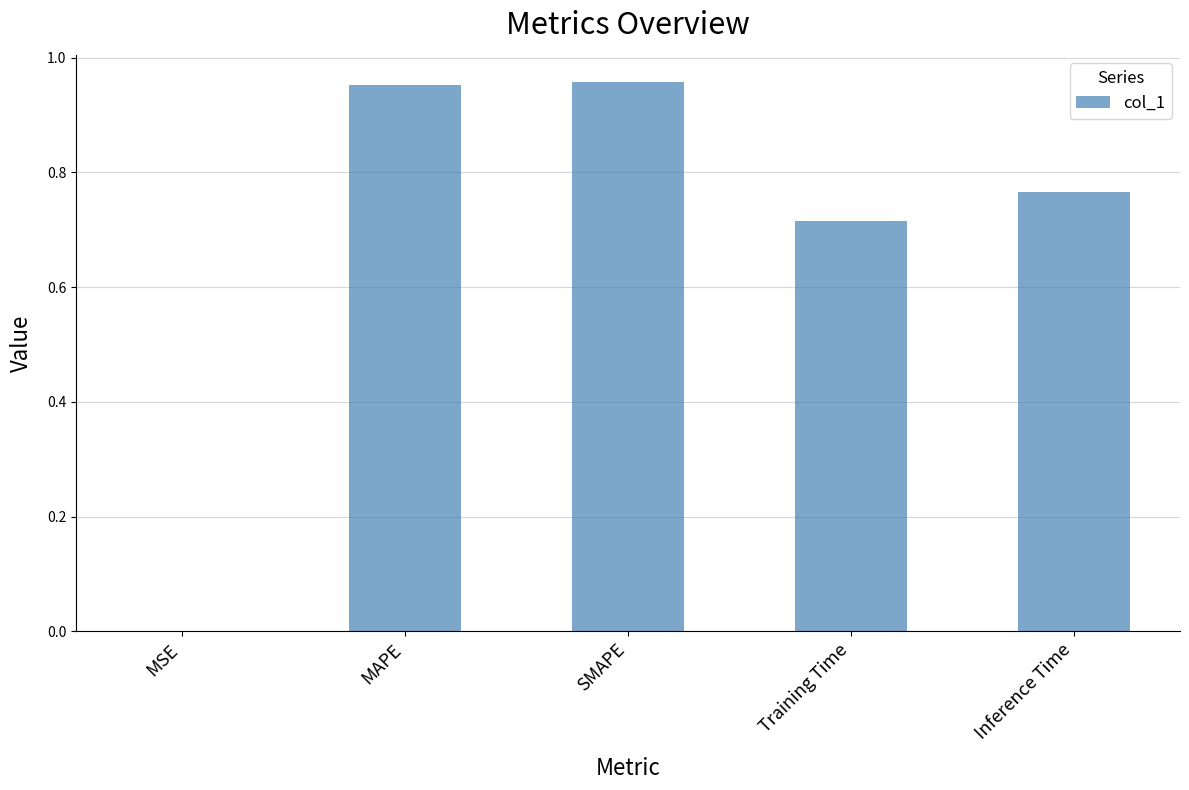

Which has a higher value, Inference Time or SMAPE?

SMAPE